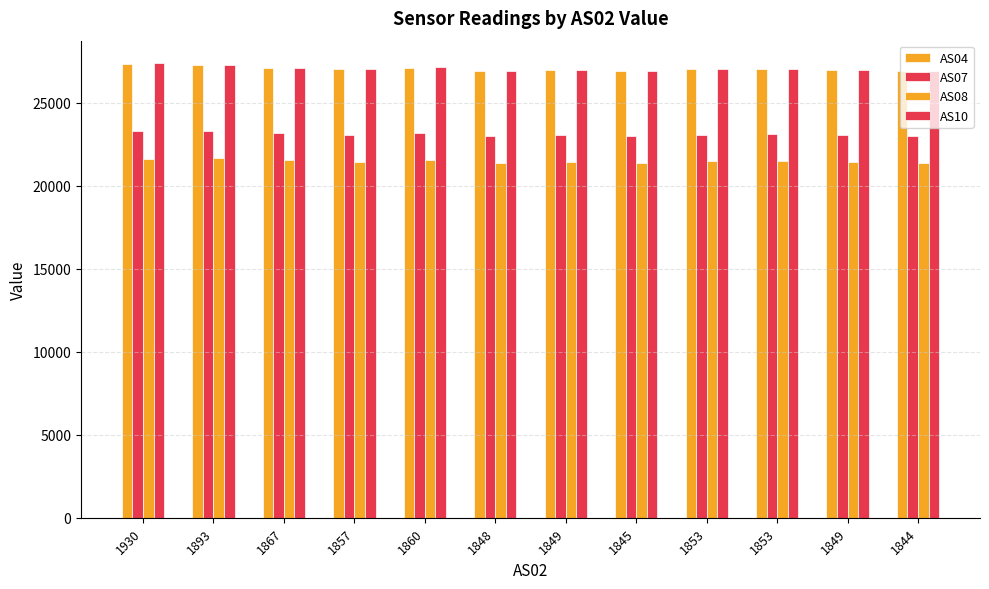

What is the difference between the second highest and minimum values in the AS04 series?

402